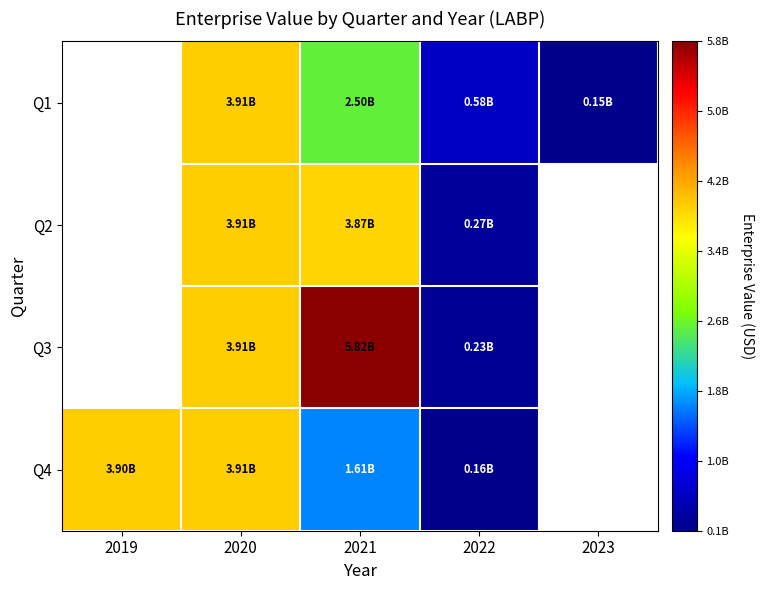

Rank the series at 2021 from highest to lowest value.

Q3, Q2, Q1, Q4